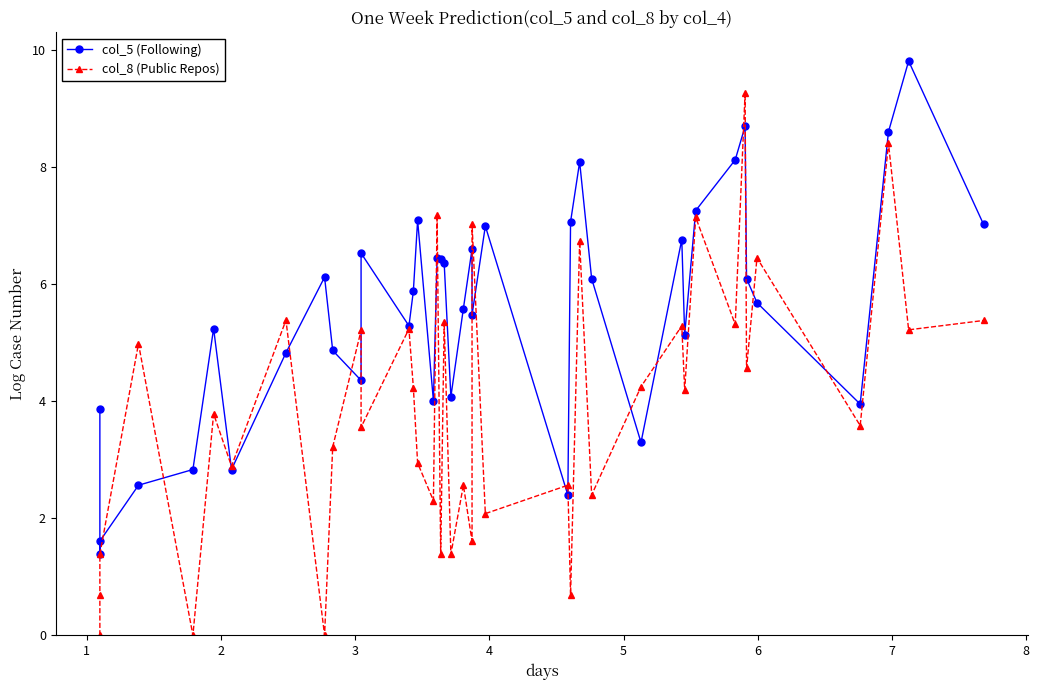

List the series in order of their overall mean, highest first.

col_5 (Following), col_8 (Public Repos)